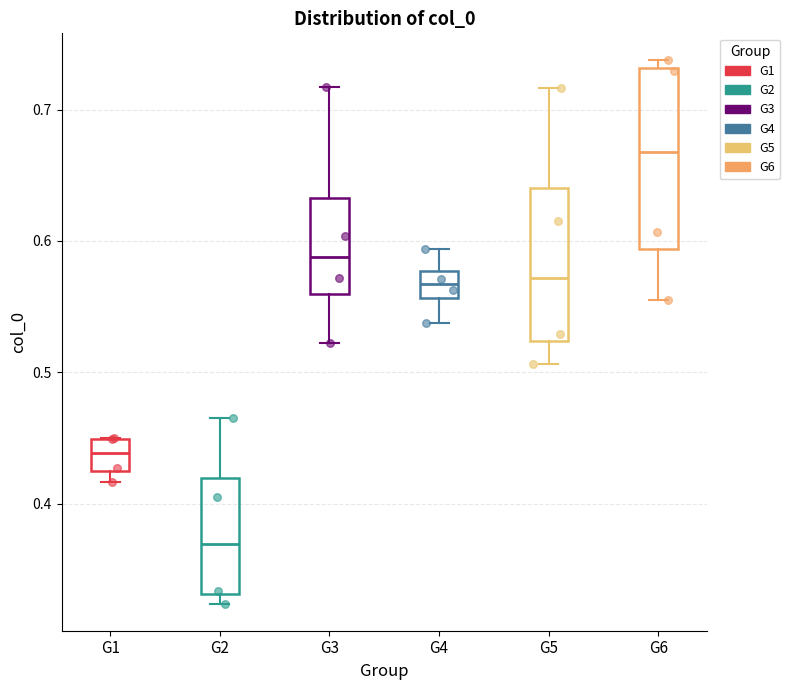

Which box is the tallest, from its lower edge to its upper edge?

G6